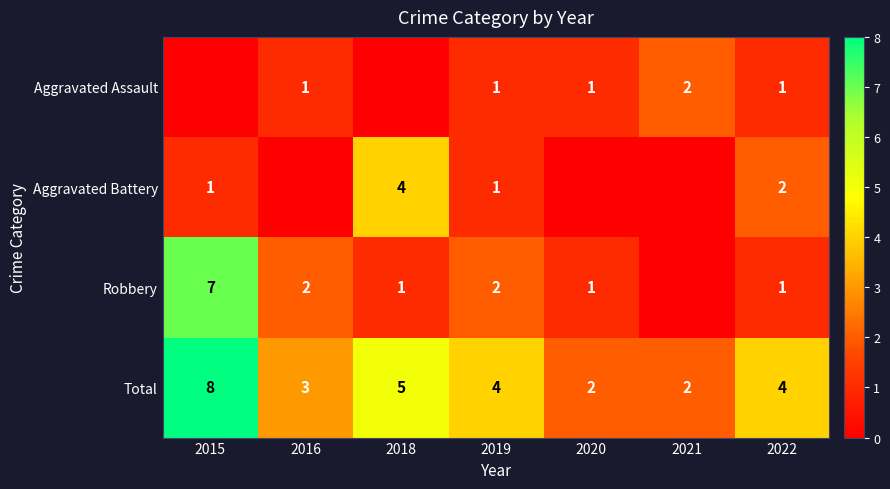

The Total series shows 4 at 2019. True or false?

True